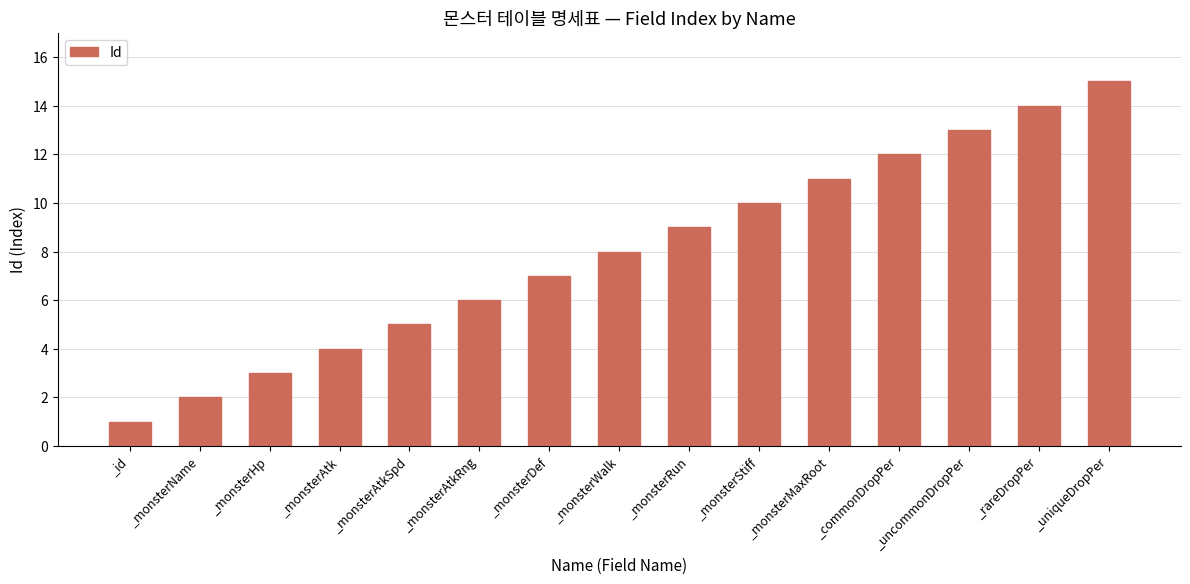

Reading left to right, extract all data points from this chart.

1	2	3	4	5	6	7	8	9	10	11	12	13	14	15